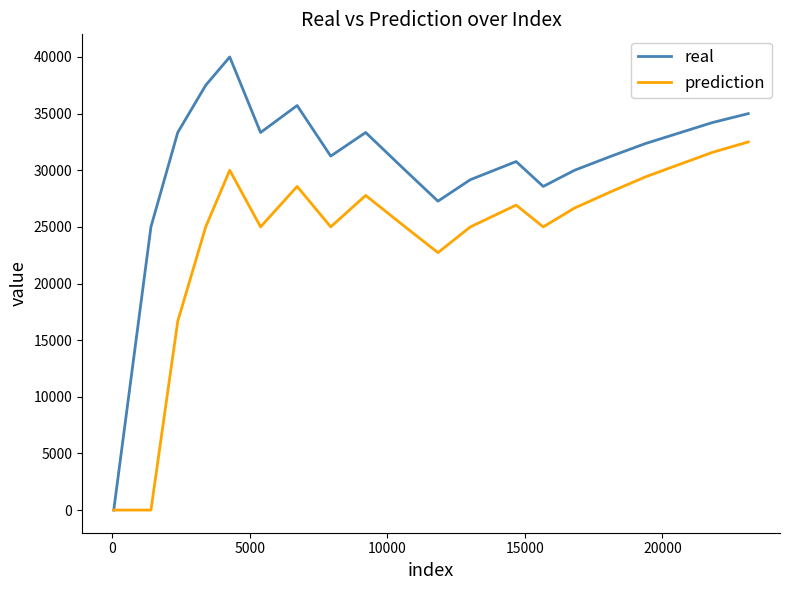

Rank the series by their maximum value, from lowest to highest.

prediction, real